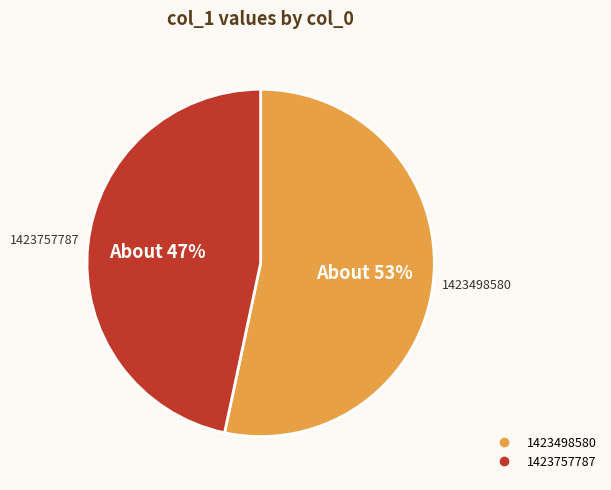

Does any single category account for the majority?

Yes